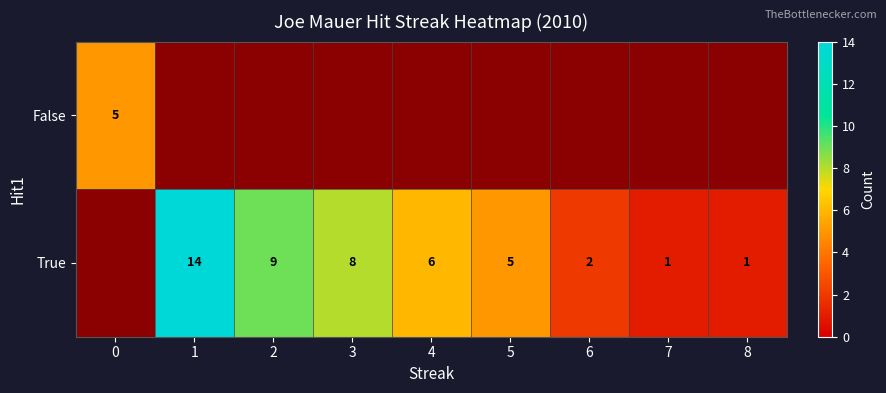

Rank the series at 0 from lowest to highest value.

row_0, row_1